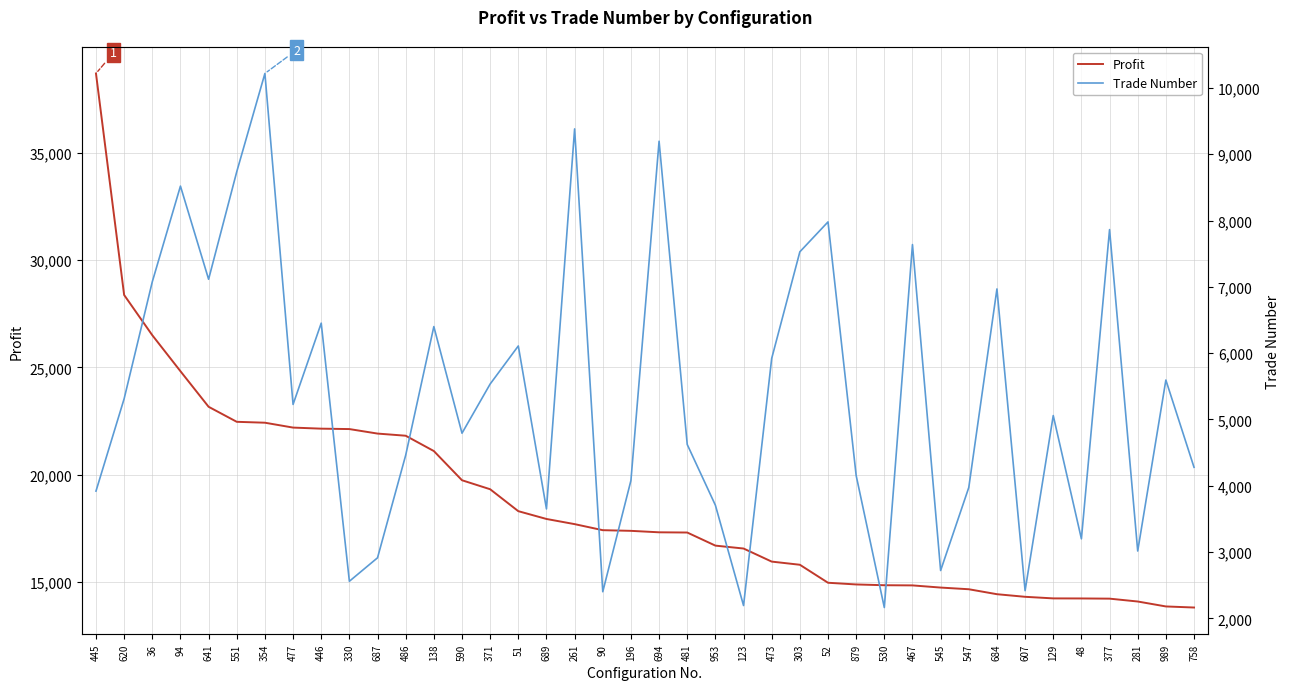

Reading right to left, list all the values displayed in this chart.

Profit: 13823	13873	14103	14236	14245	14248	14322	14443	14674	14752	14853	14861	14897	14976	15814	15961	16570	16705	17315	17325	17393	17424	17706	17946	18309	19330	19749	21109	21822	21922	22132	22151	22201	22428	22470	23170	24826	26502	28375	38690
Trade Number: 4278	5594	3015	7863	3199	5058	2417	6968	3973	2721	7637	2163	4154	7979	7528	5920	2193	3706	4622	9196	4078	2401	9382	3650	6108	5534	4792	6400	4460	2913	2559	6452	5226	10218	8736	7114	8519	7076	5312	3919